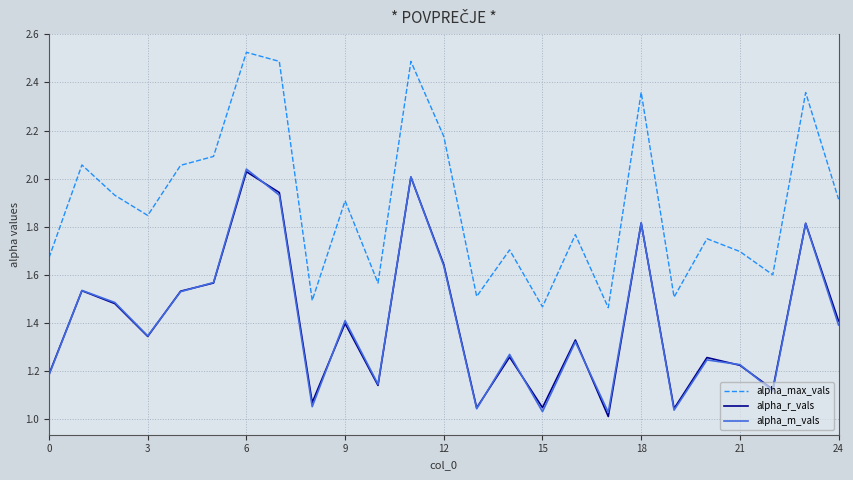

What are all the series names shown in the legend?

alpha_max_vals, alpha_r_vals, alpha_m_vals